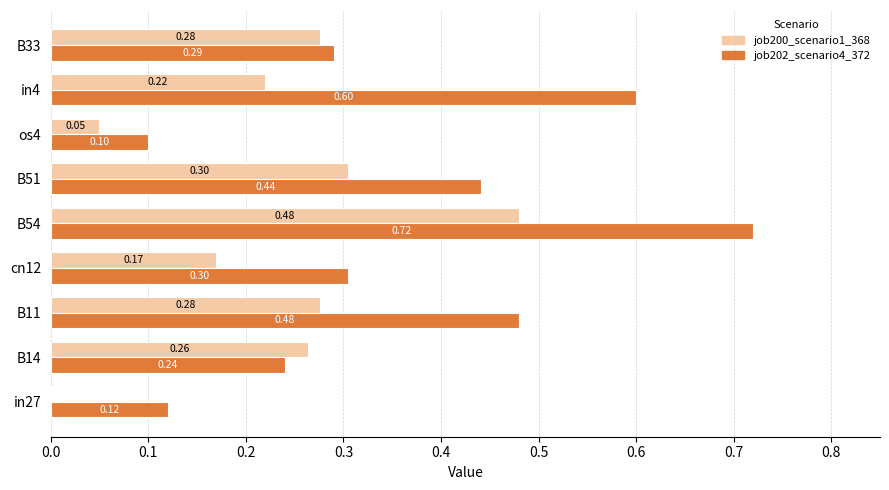

What is the sum of all job200_scenario1_368 values?

2.0